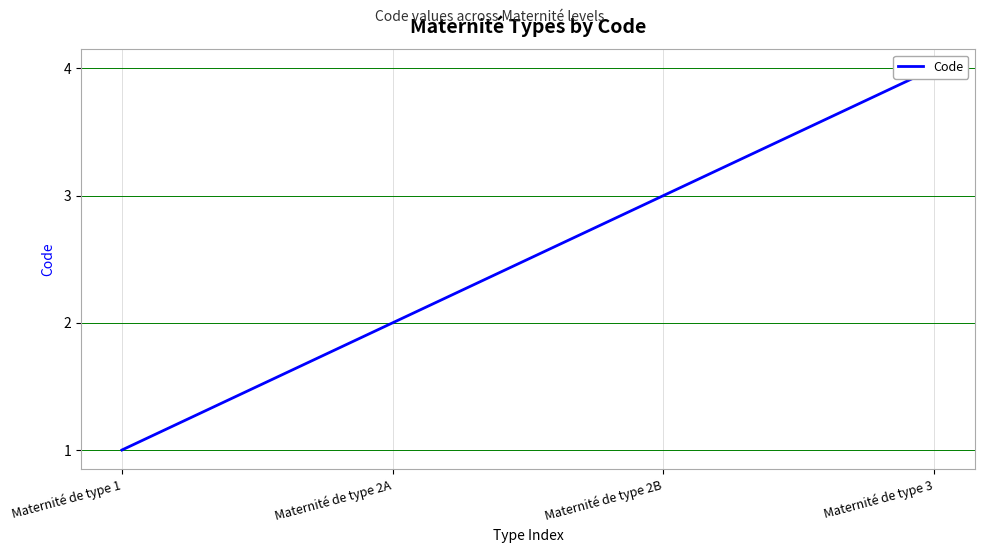

How many lines are shown in the chart?

1